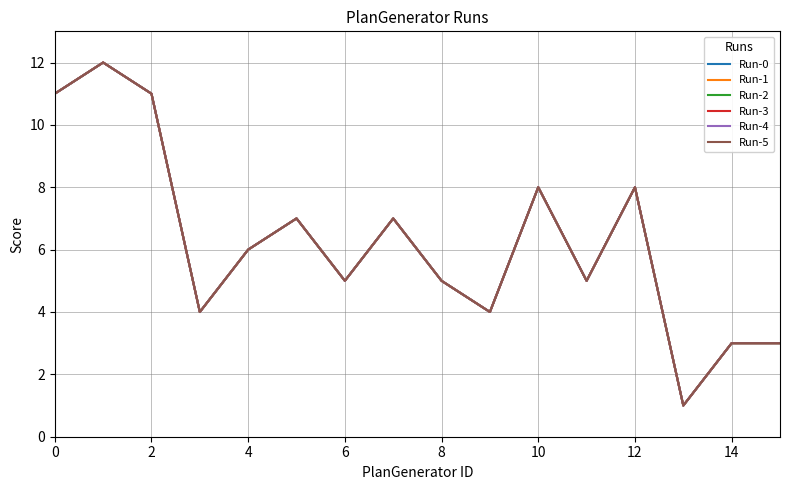

Does the chart have visible grid lines?

Yes